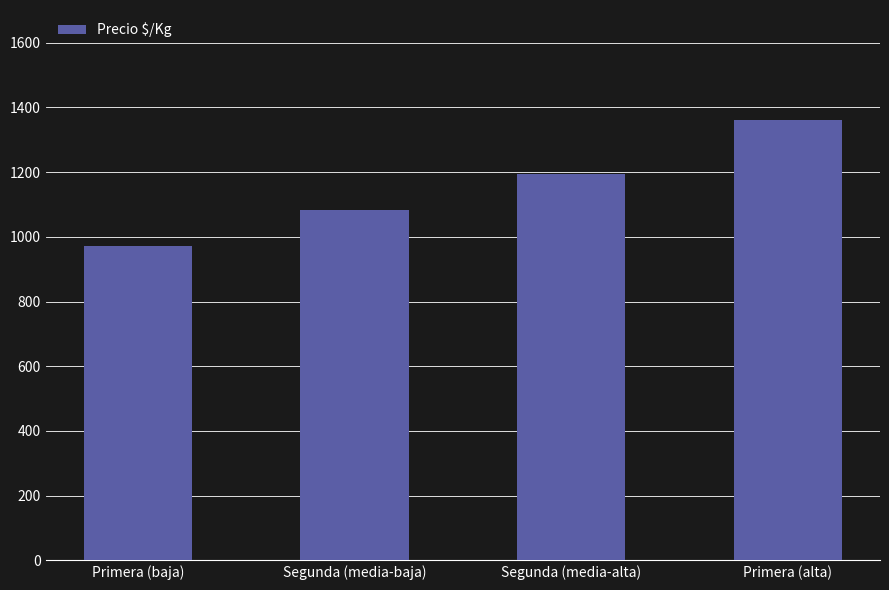

What is the difference between the second highest and minimum values?

222